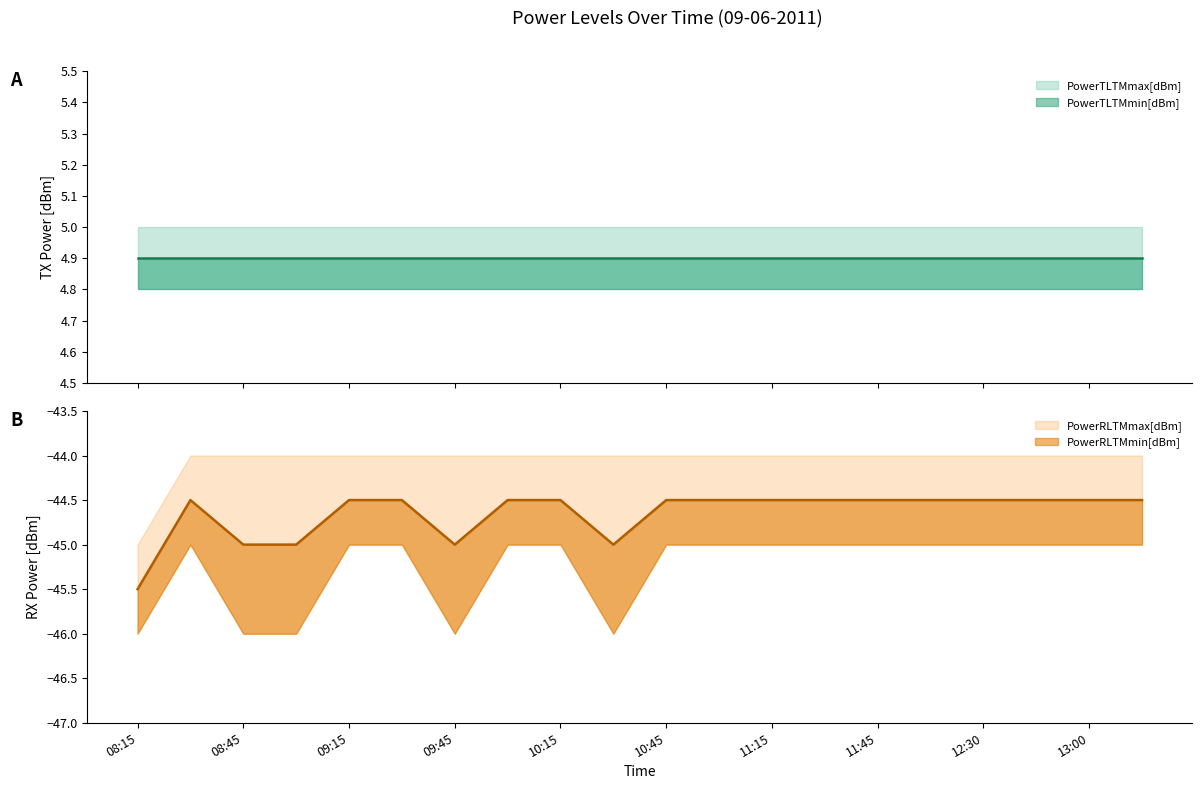

Is it true that PowerRLTMmin[dBm] equals -27.9 at 11:15?

False